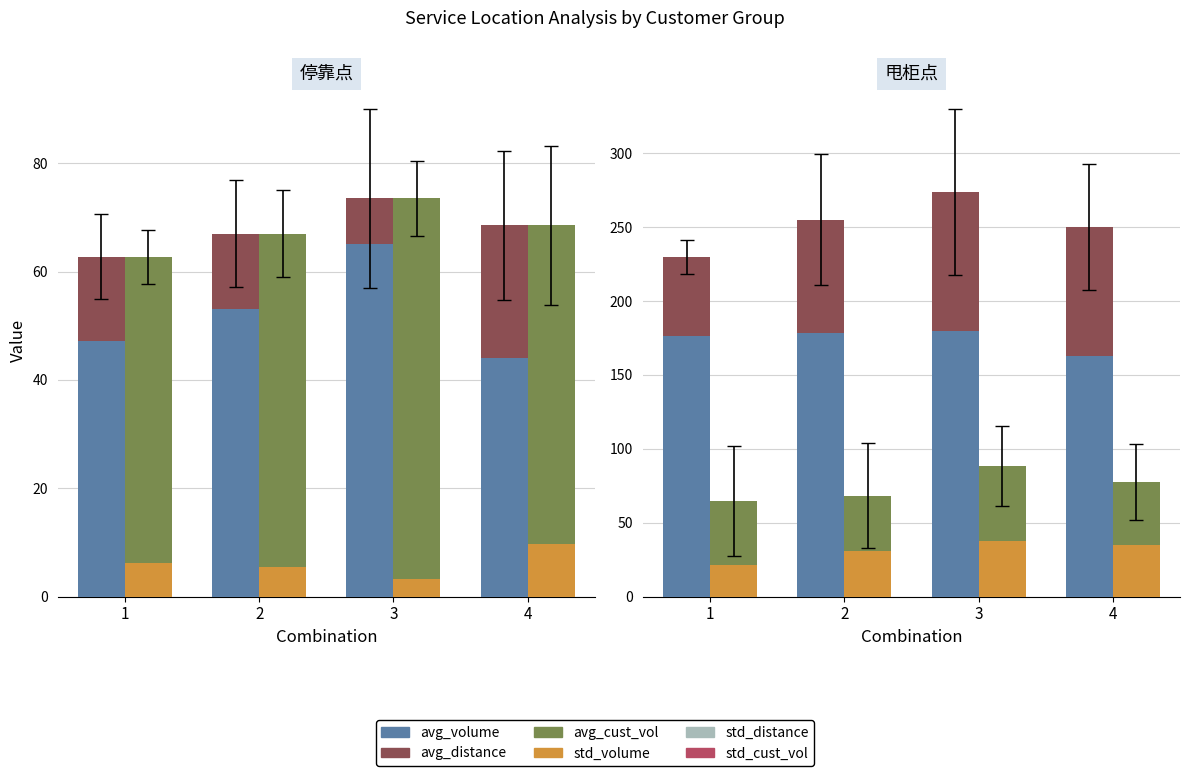

How many bars are there in each group?

4